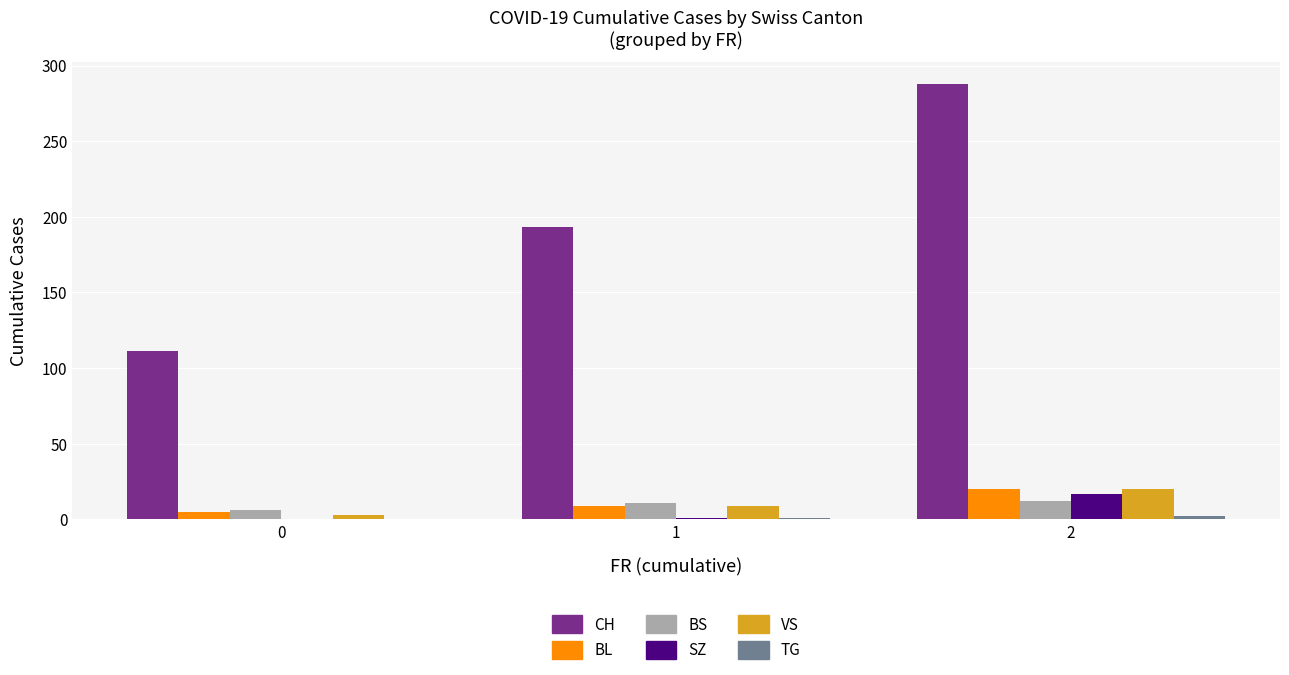

Which series changed the most between 0 and 2?

CH